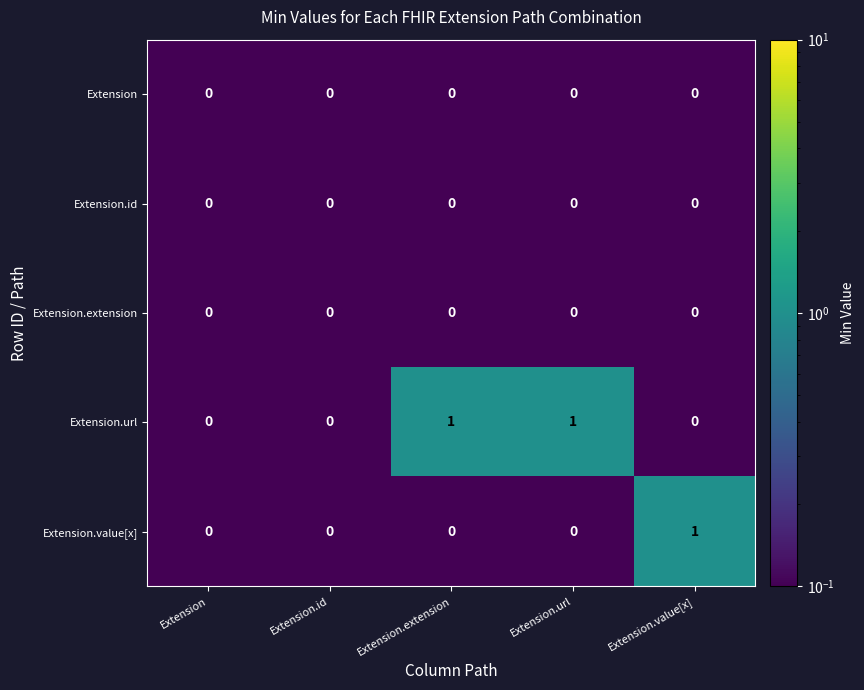

Which series has the largest total across all categories?

Extension.url